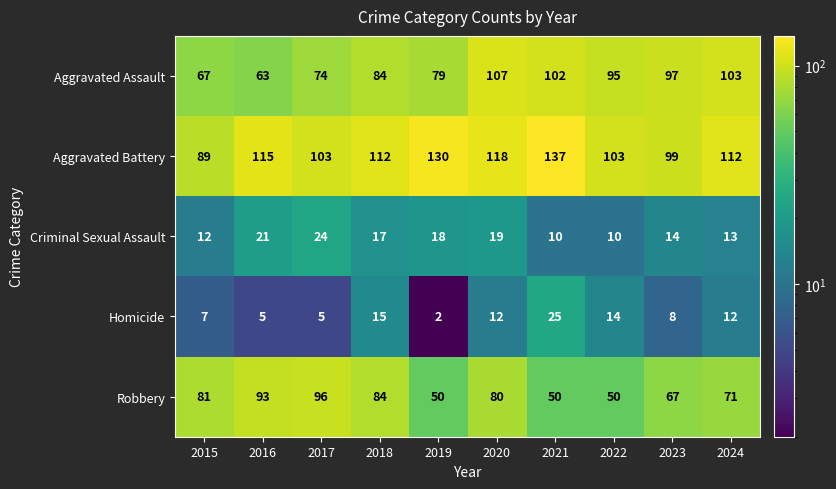

Which category has the highest value across all series?

2021